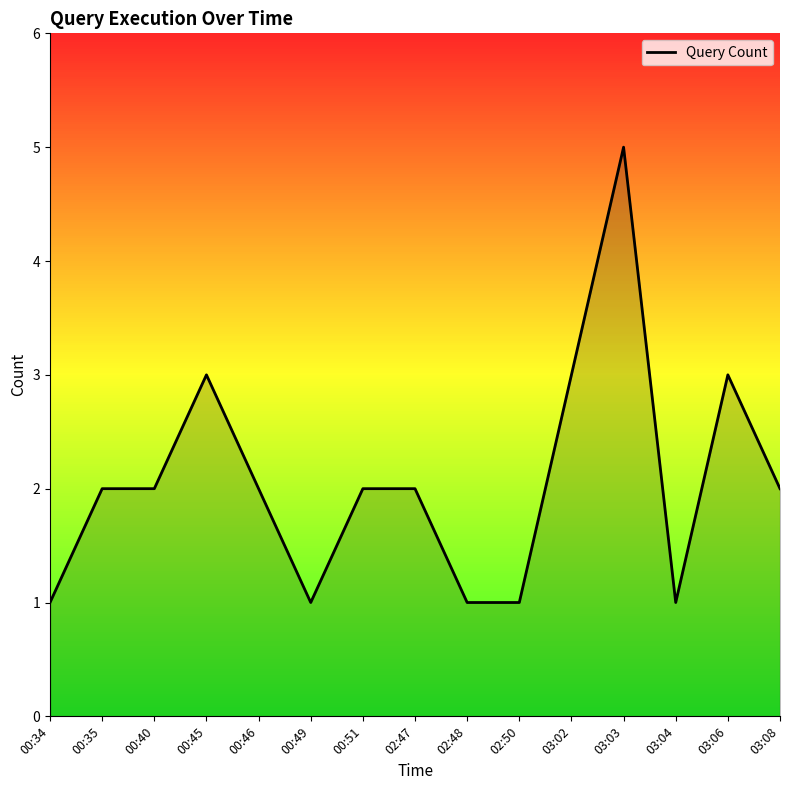

Which has a higher value, 03:06 or 02:50?

03:06